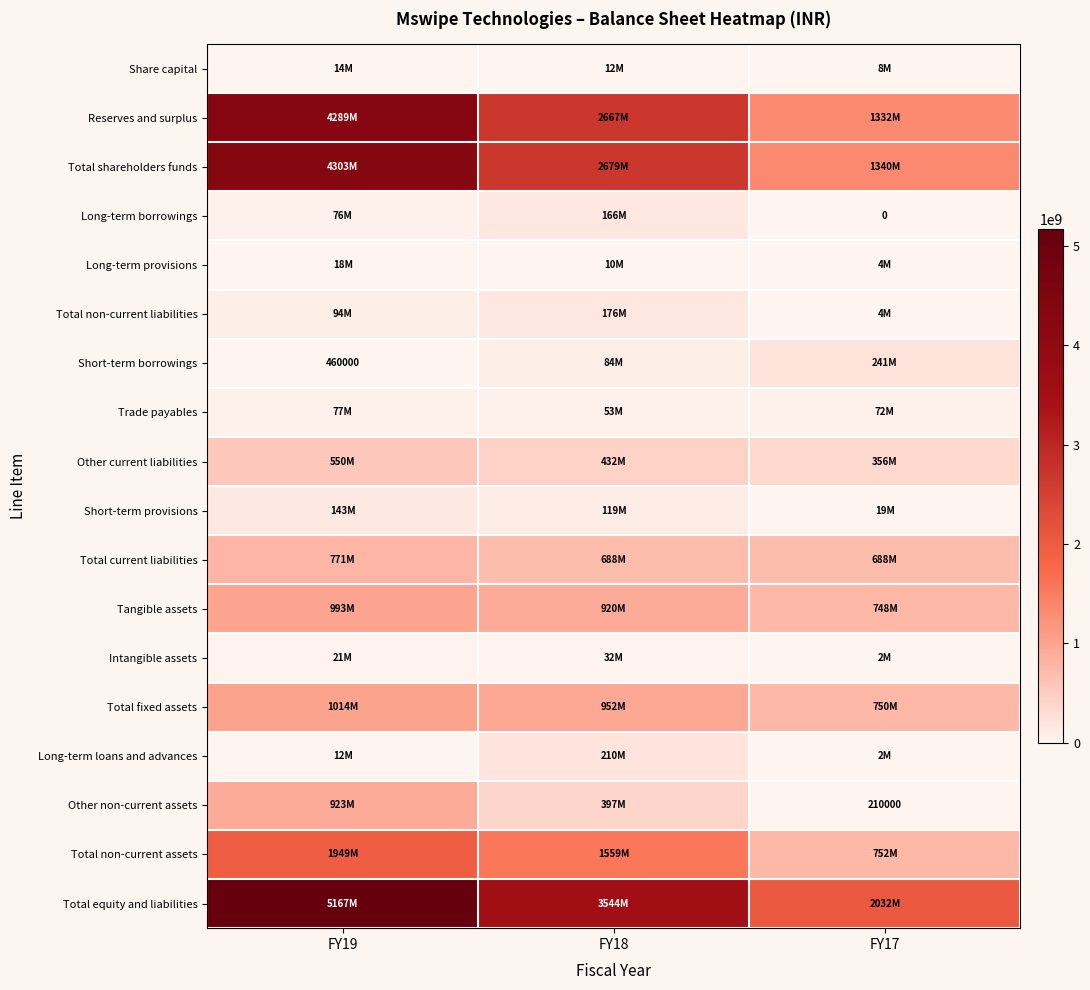

The value of Other current liabilities at FY17 is 144930794. True or false?

False